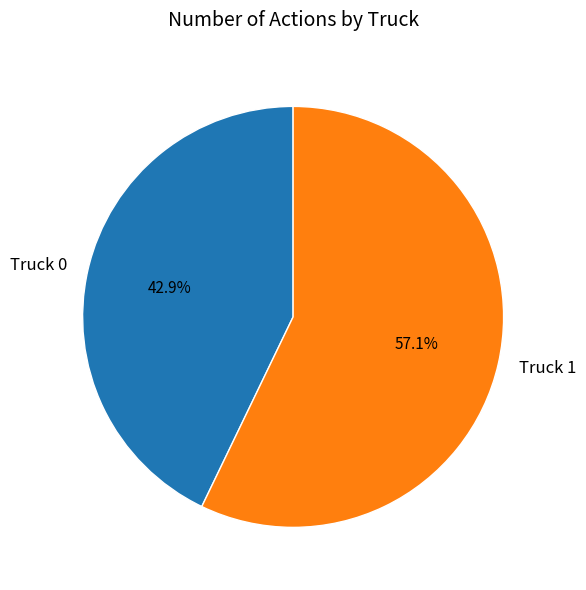

How much of the chart is everything except Truck 1?

42.9%